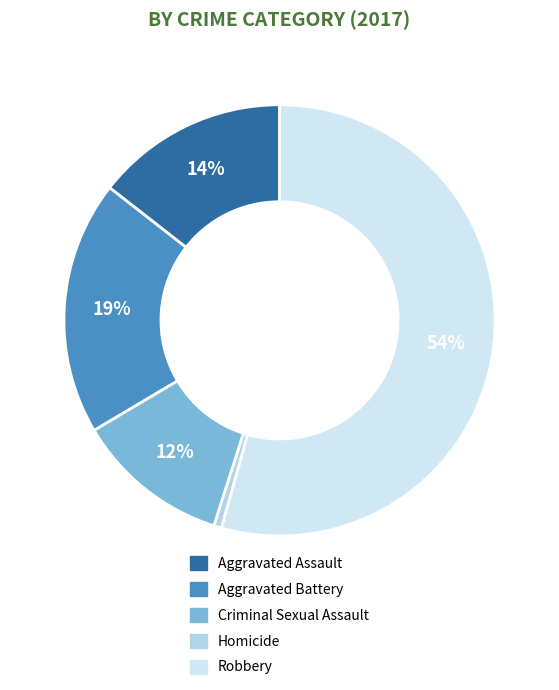

To the nearest percent, what percentage of the pie is Robbery?

54%